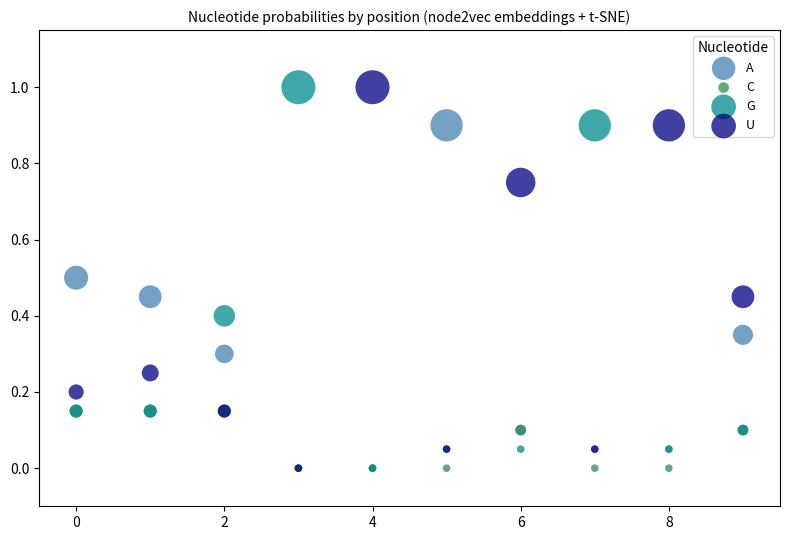

What are all the series names shown in the legend?

A, C, G, U